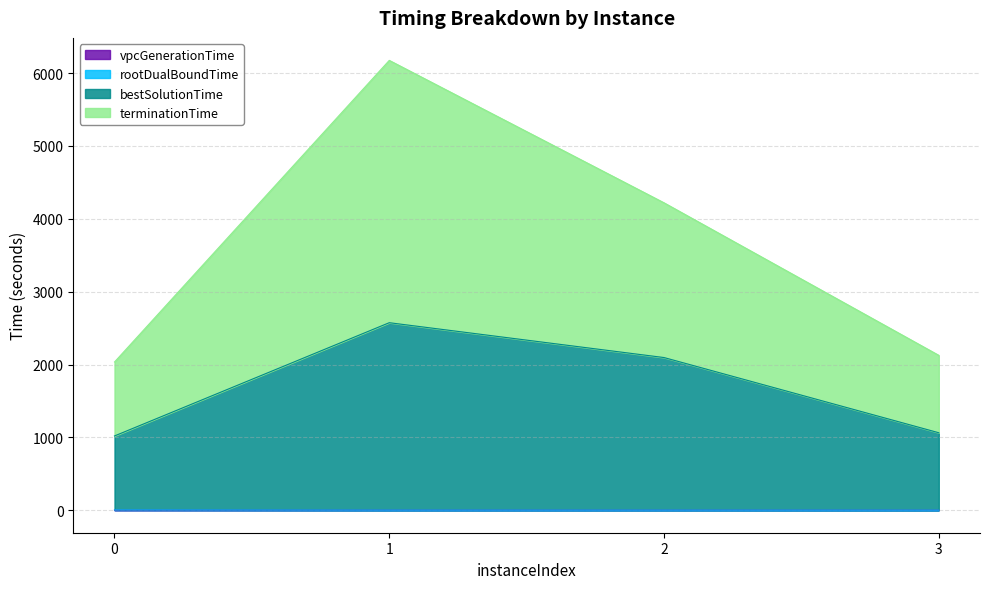

What are all the series names shown in the legend?

vpcGenerationTime, rootDualBoundTime, bestSolutionTime, terminationTime